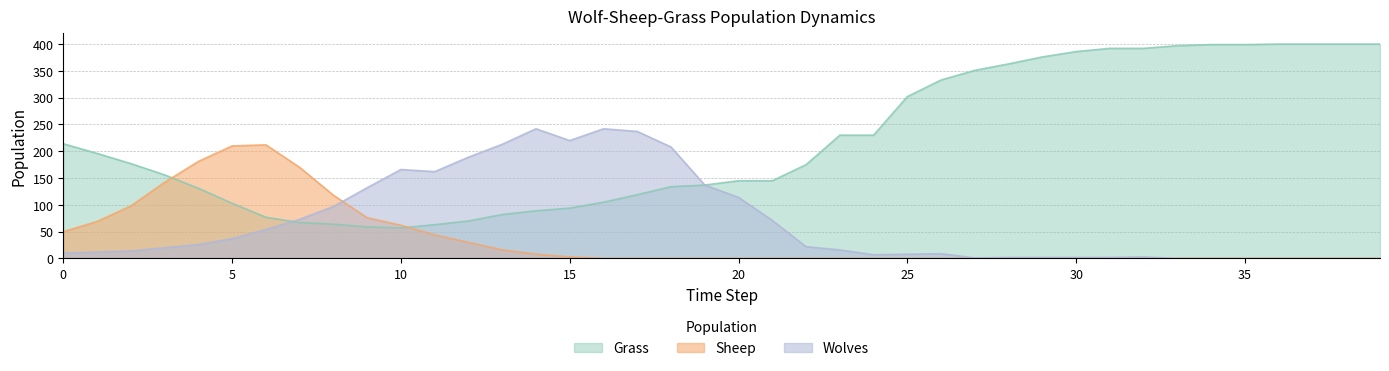

Is the value of Wolves at 33 greater than the value of Sheep at 16?

No